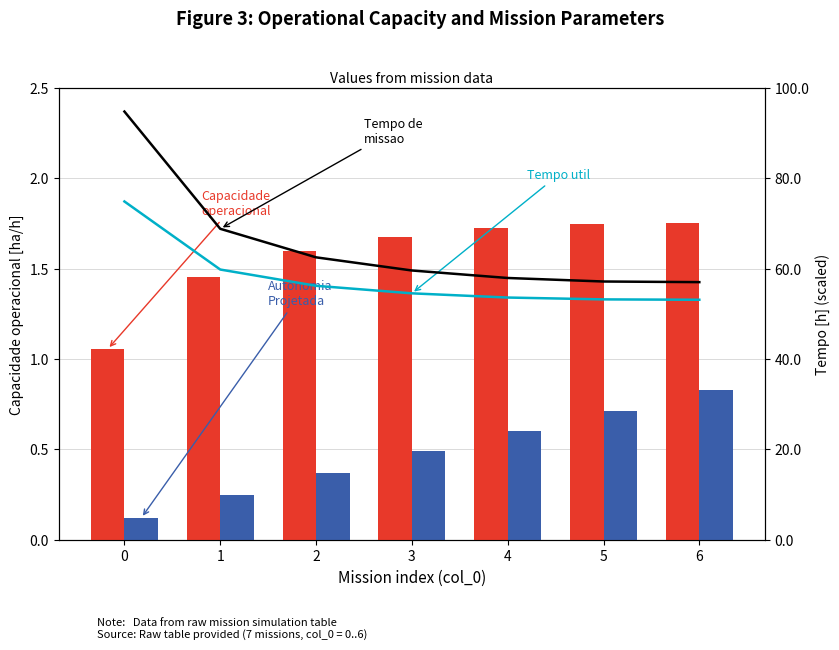

What is the difference between the maximum and second lowest values in the Capacidade operacional [ha/h] series?

0.3